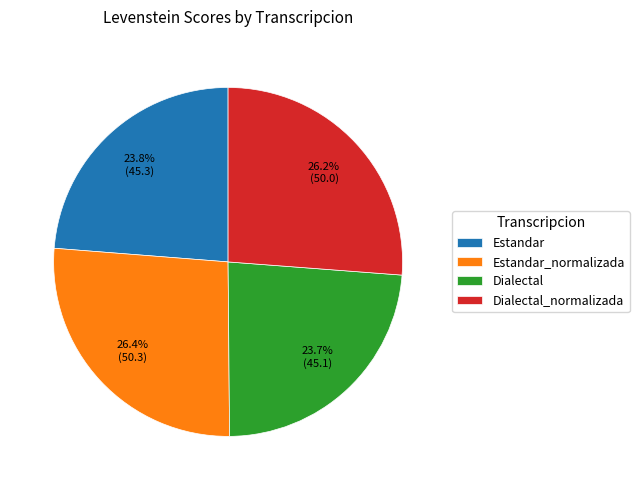

How much of the chart is everything except Estandar_normalizada?

73.6%